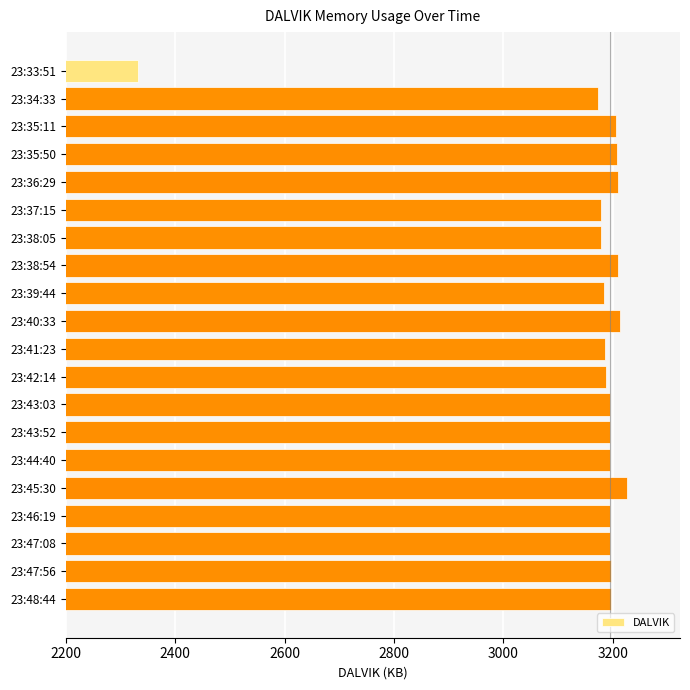

What is the difference between the values at 23:40:33 and 23:39:44?

31